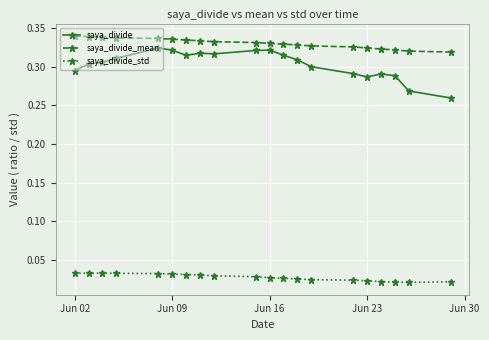

Count the saya_divide_mean values in the range 0 to 1.

20